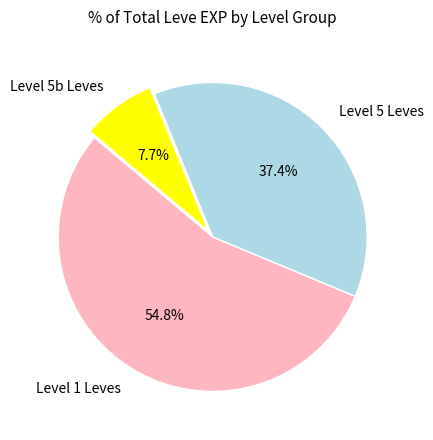

Is there any slice that represents more than half of the pie?

Yes